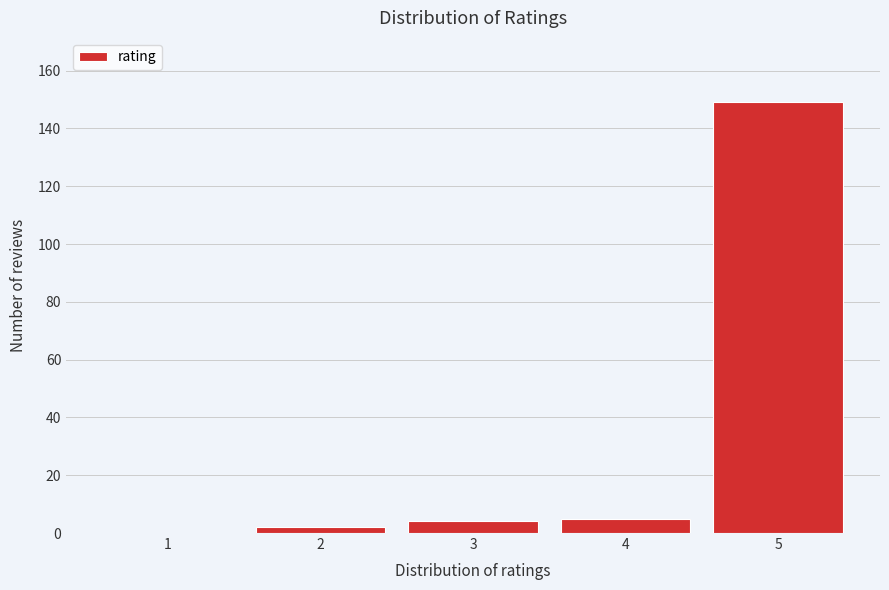

Reading left to right, what are all the values shown in this chart?

1=0	2=2	3=4	4=5	5=149